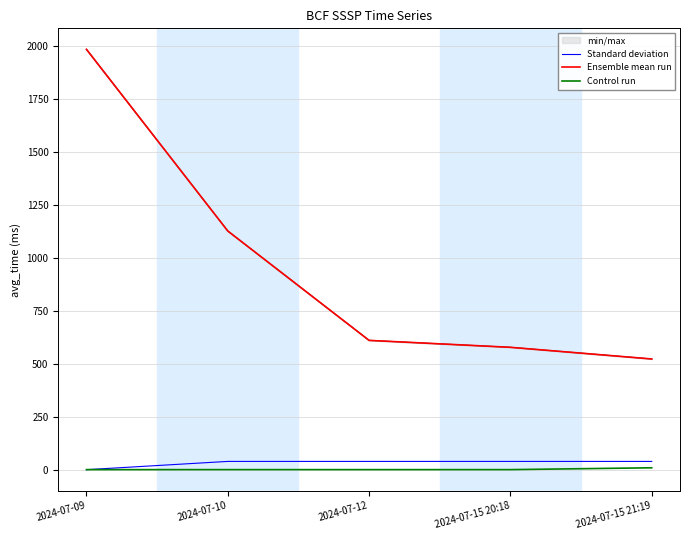

What is the label of the 3rd point from the left?

2024-07-12